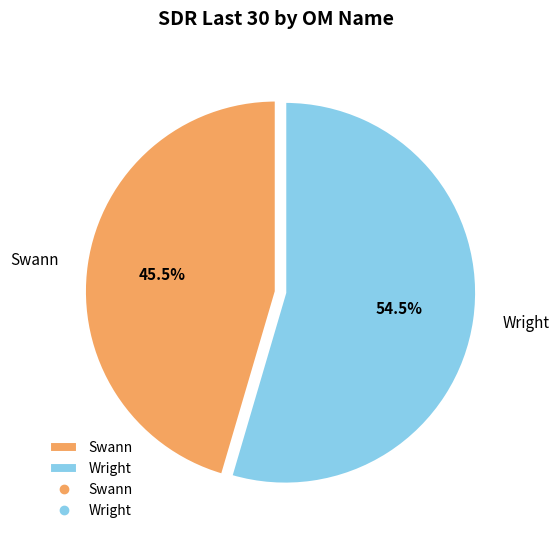

What is the total percentage of Wright and Swann?

100.0%